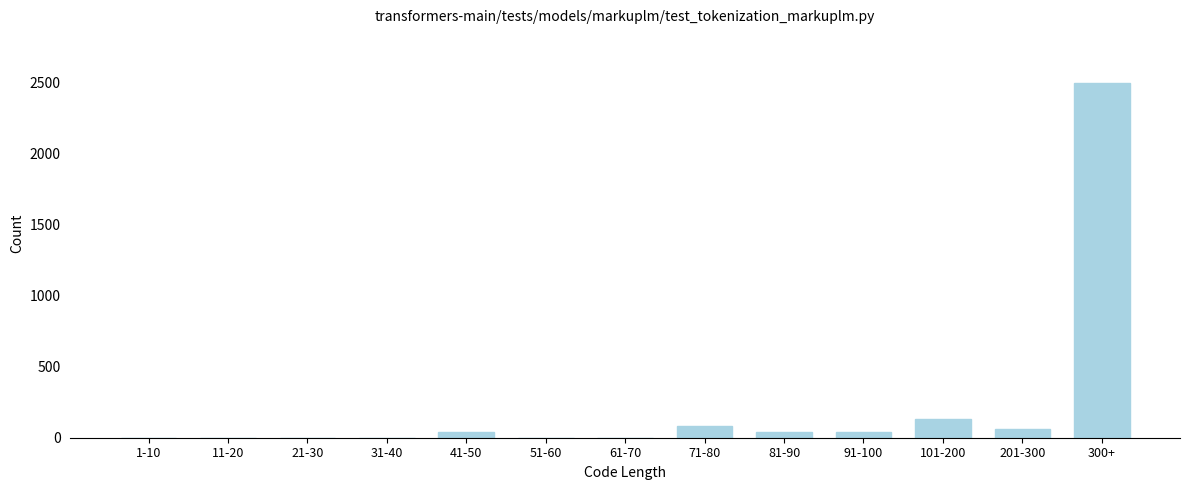

Reading left to right, extract all data points from this chart.

1-10=0	11-20=0	21-30=0	31-40=0	41-50=40	51-60=0	61-70=0	71-80=80	81-90=40	91-100=40	101-200=130	201-300=60	300+=2499